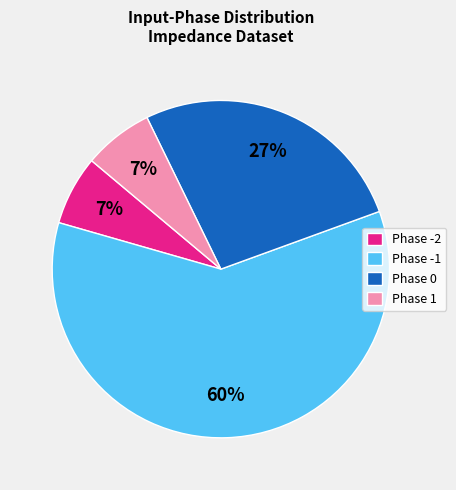

To the nearest percent, what is the average slice percentage?

25%